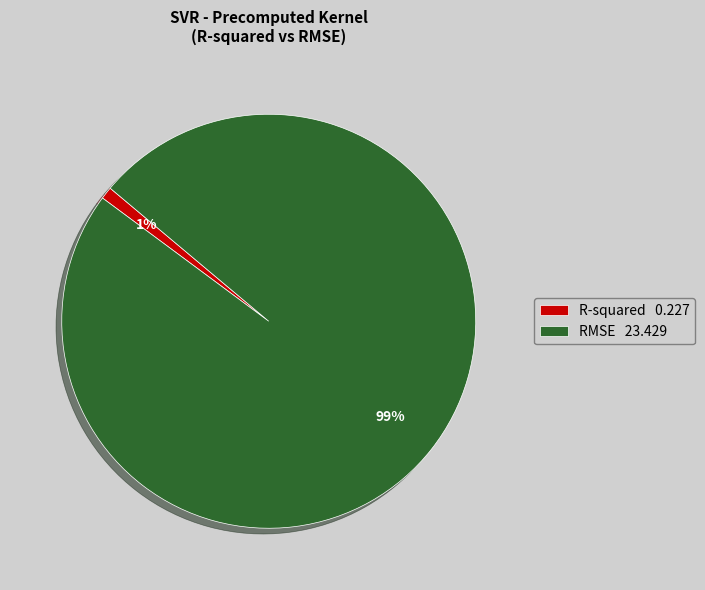

To the nearest percent, what is the average slice percentage?

50%